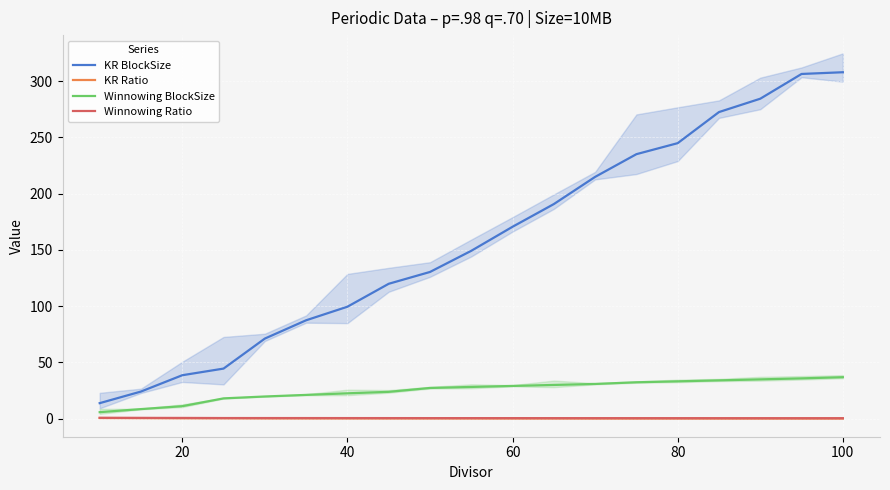

What is the highest value of the Winnowing BlockSize series?

36.8